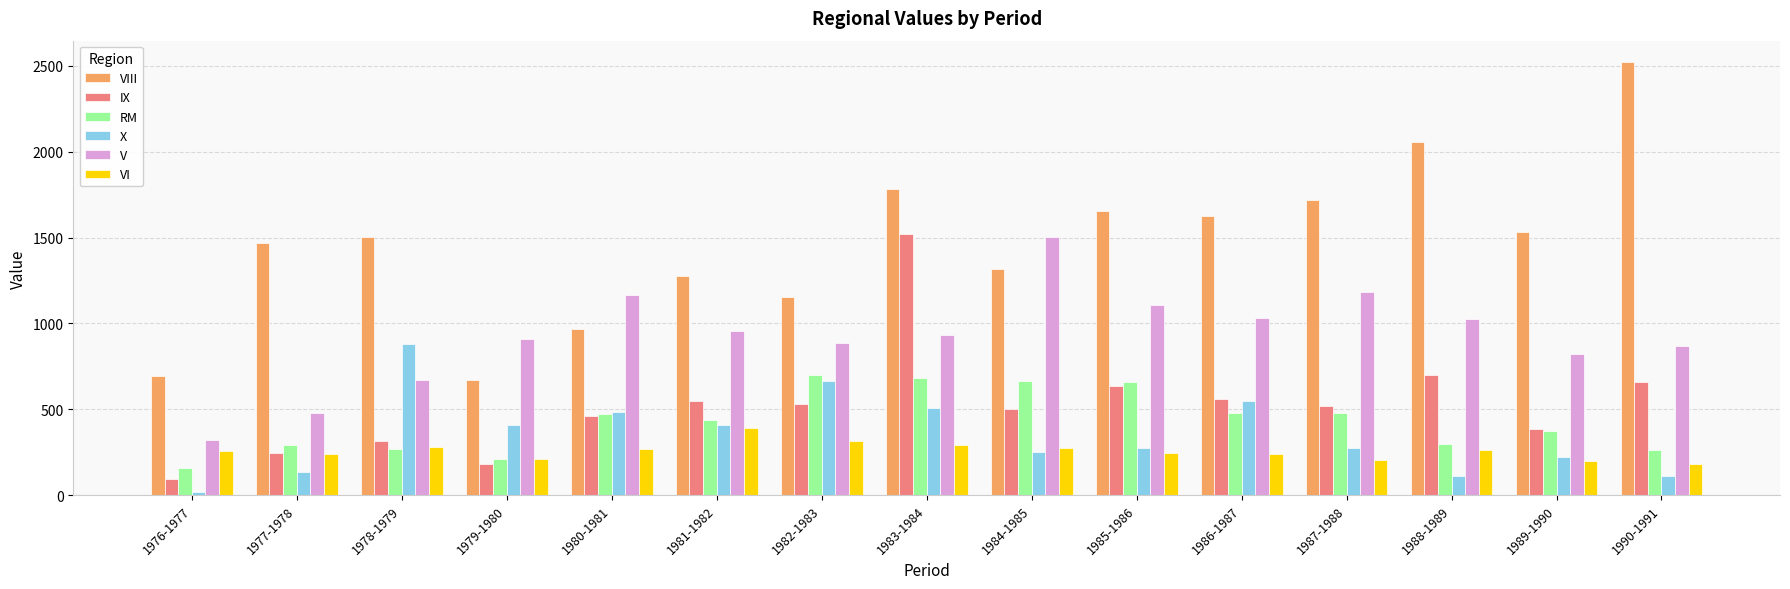

What is the maximum value for V?

1501